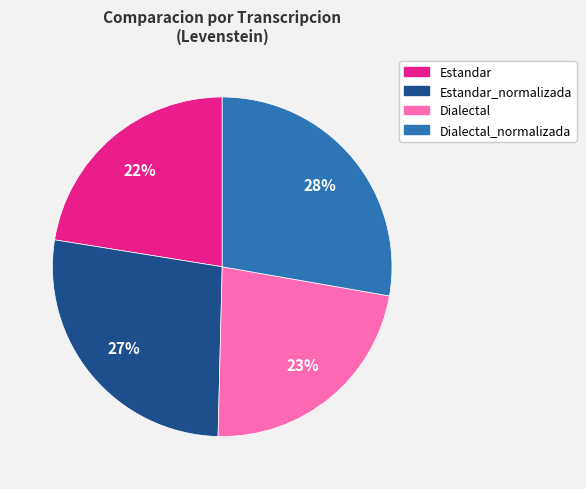

To the nearest percent, what is the average slice percentage?

25%